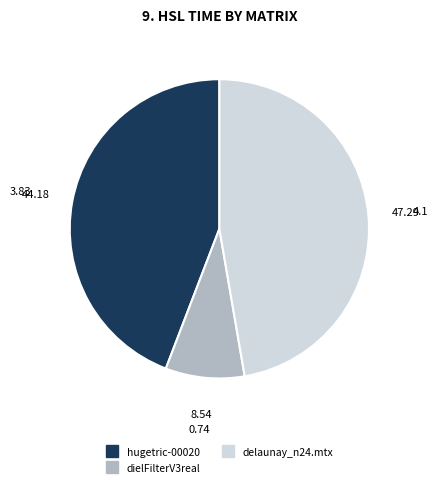

Rank the categories by value from lowest to highest.

dielFilterV3real, hugetric-00020, delaunay_n24.mtx